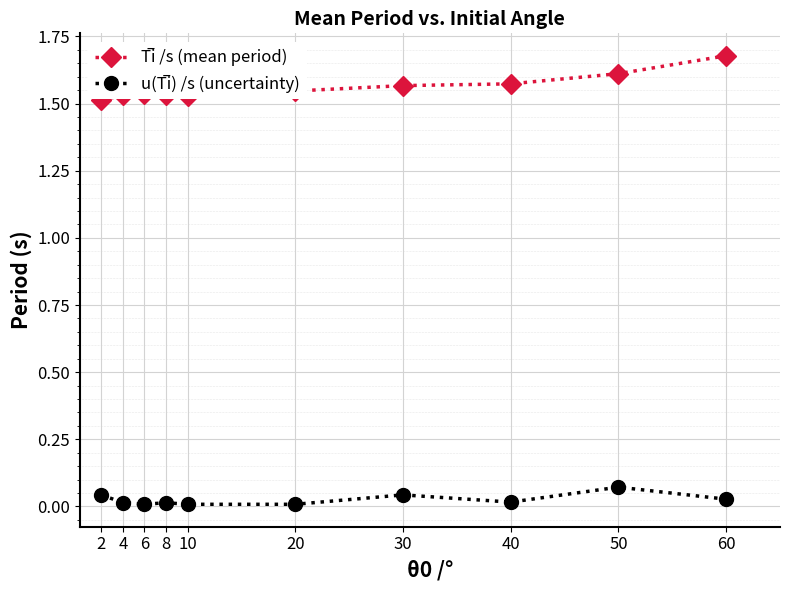

What is the greatest value displayed?

1.7